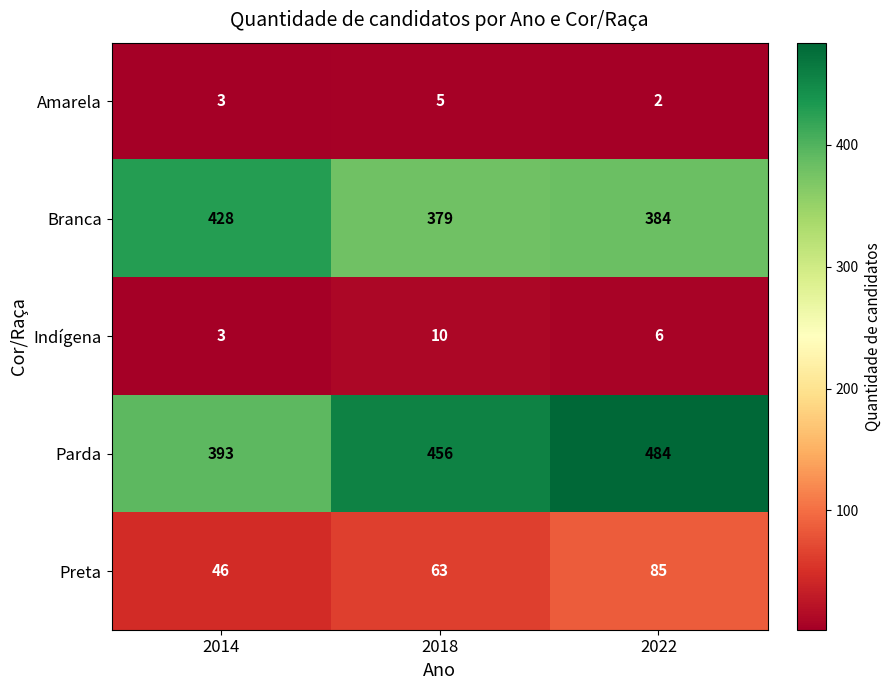

What is the difference between the maximum and minimum values in the Branca series?

49